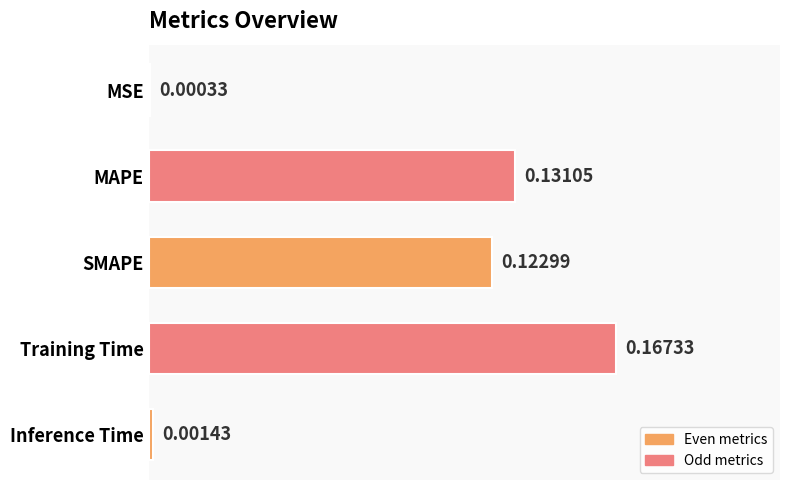

At which category does the chart reach its peak across all series?

Training Time